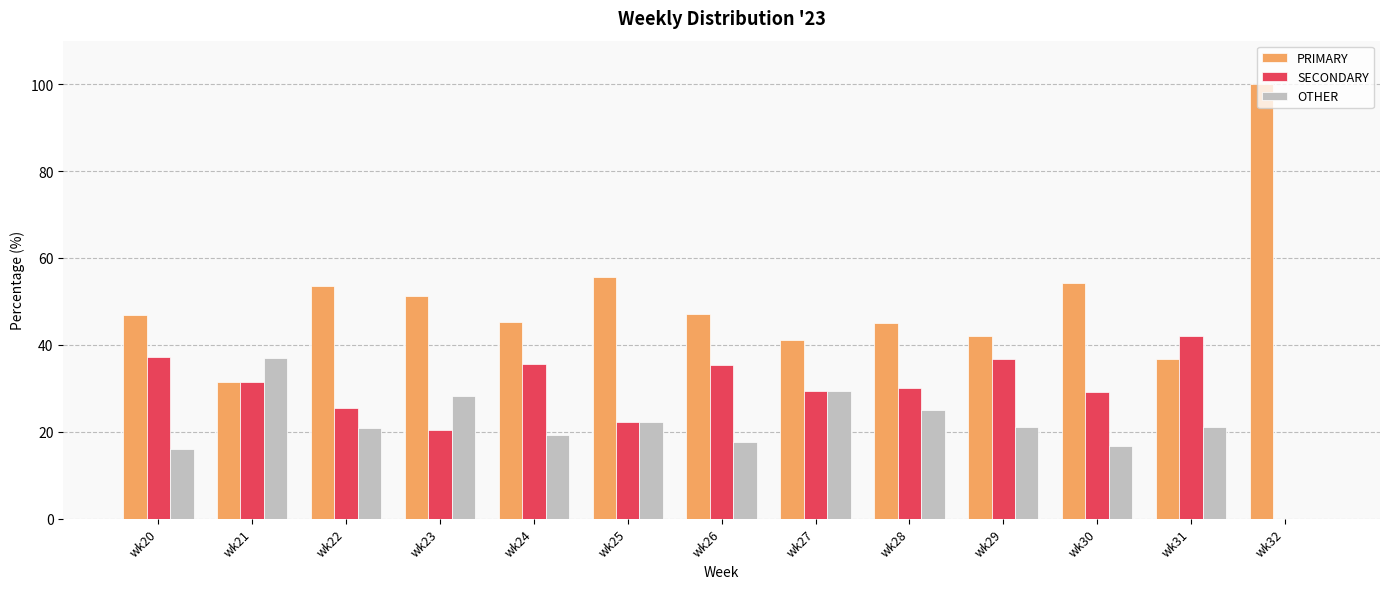

What is the approximate value of SECONDARY at wk25?

22.2